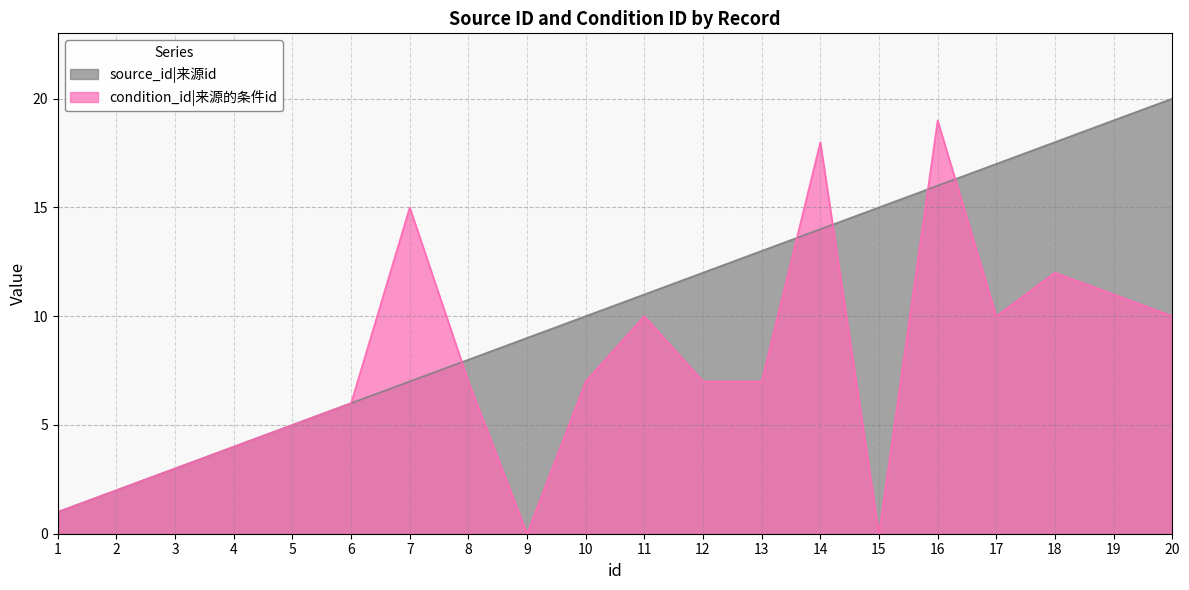

At which category does the chart reach its minimum across all series?

9